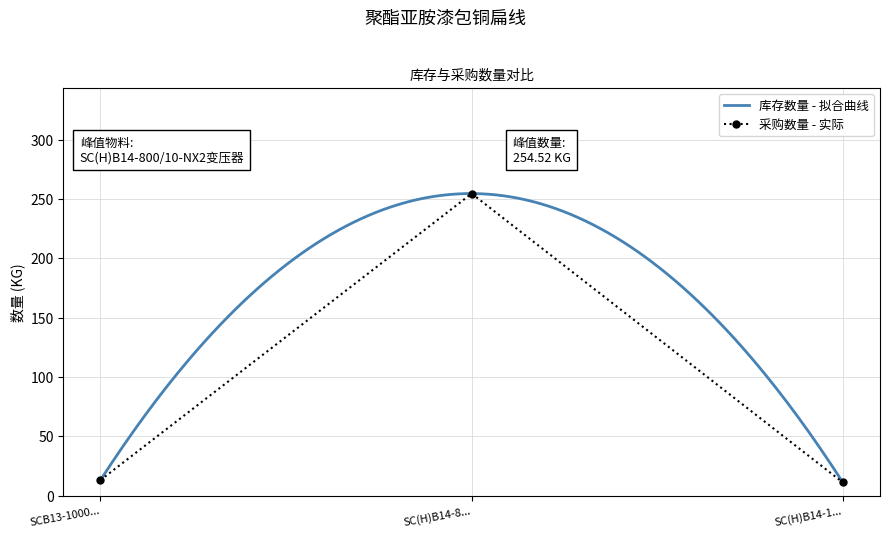

What is the highest value of the 采购数量 - 实际 series?

254.5